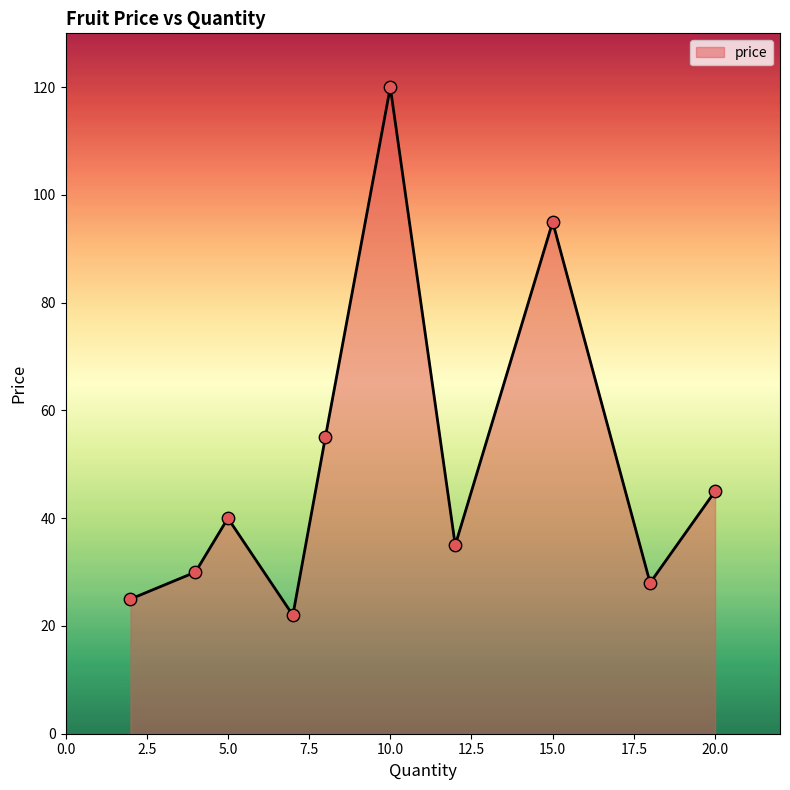

What is the difference between the maximum and minimum values?

98